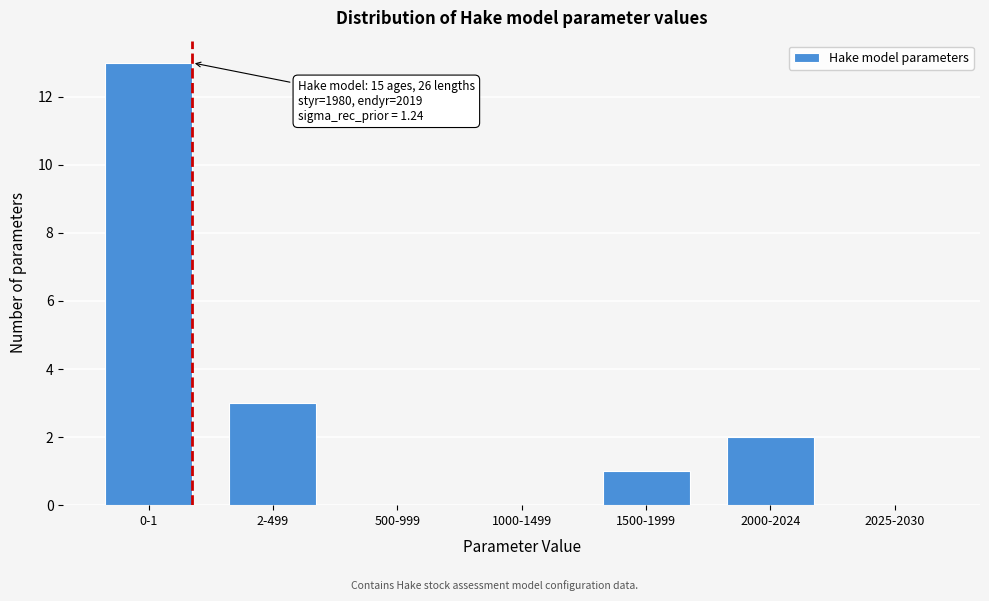

Reading left to right, list all the values displayed in this chart.

0-1=13	2-499=3	500-999=0	1000-1499=0	1500-1999=1	2000-2024=2	2025-2030=0